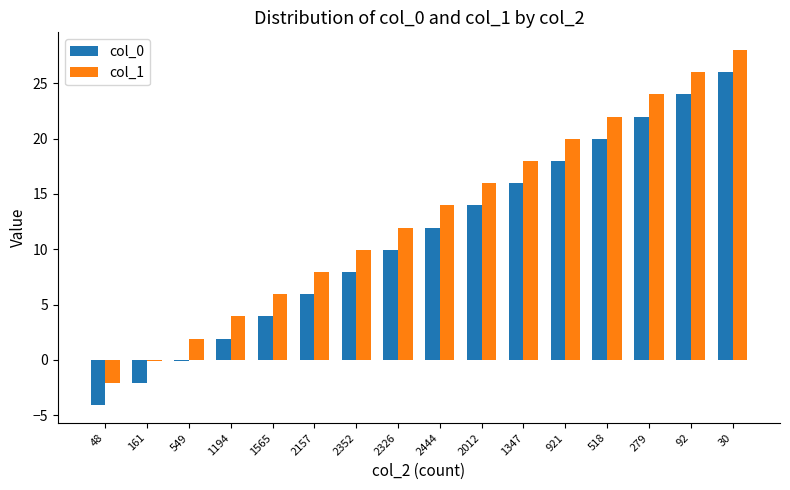

What is the average value of the col_1 series?

13.0